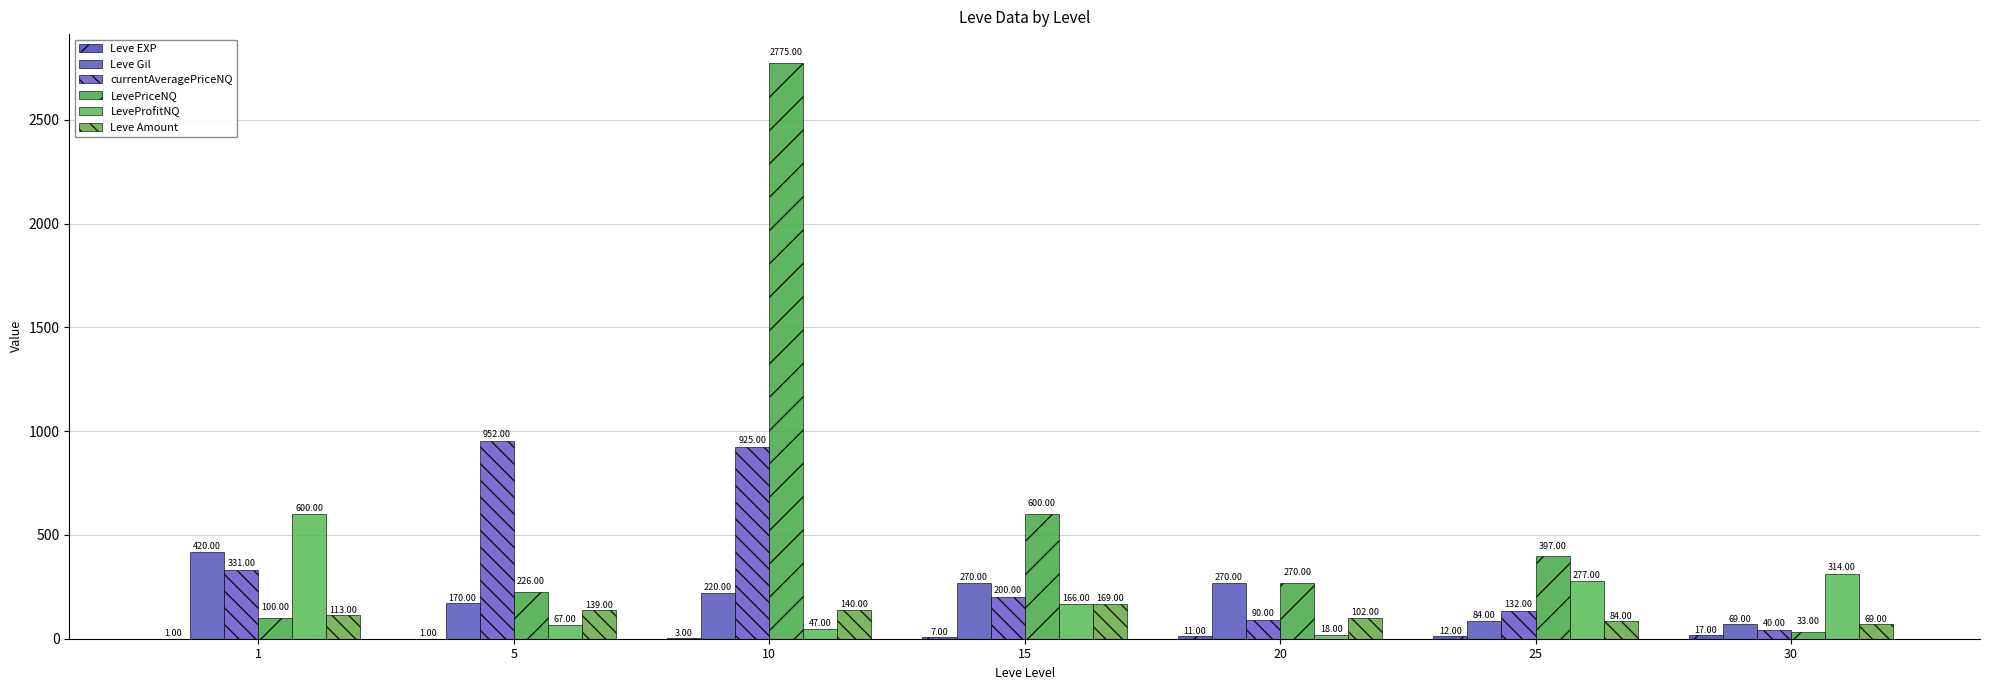

How many groups of bars are there?

7